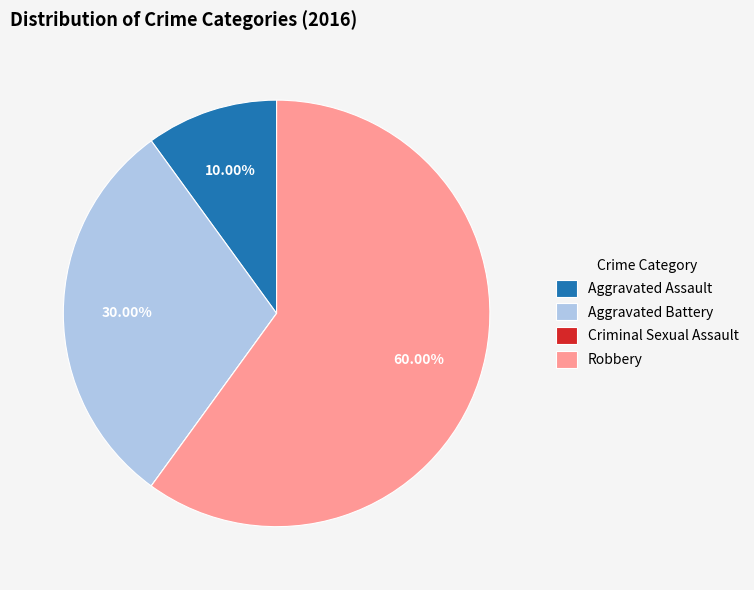

Which slice represents more than half of the pie?

Robbery